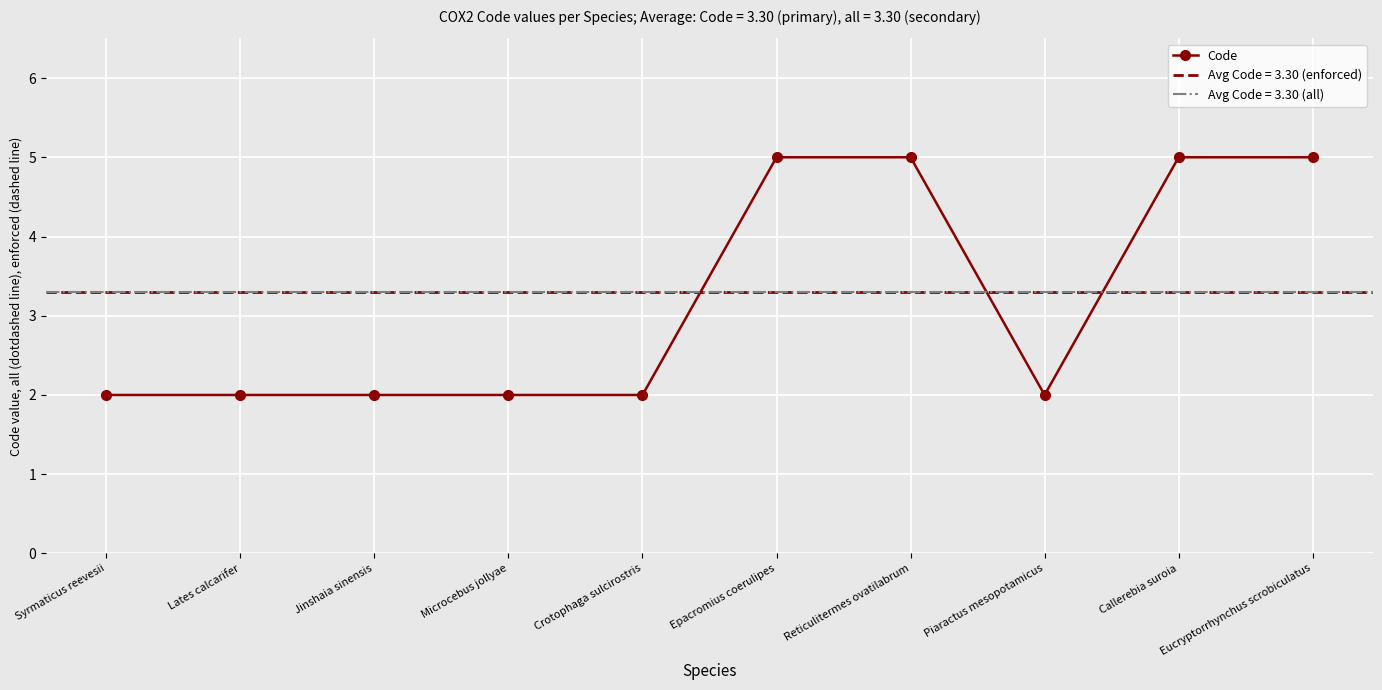

The chart shows a value of 5 at Eucryptorrhynchus scrobiculatus. True or false?

True